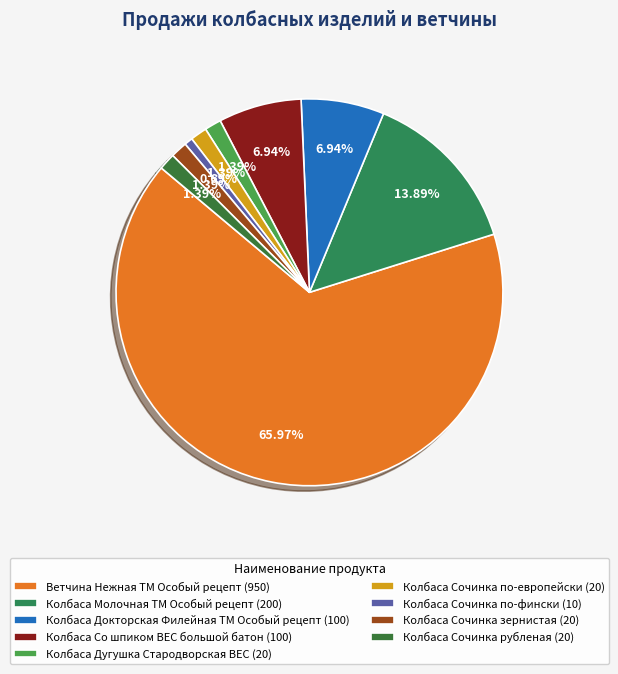

To the nearest percent, what is the difference between the largest and smallest slice percentages?

65%